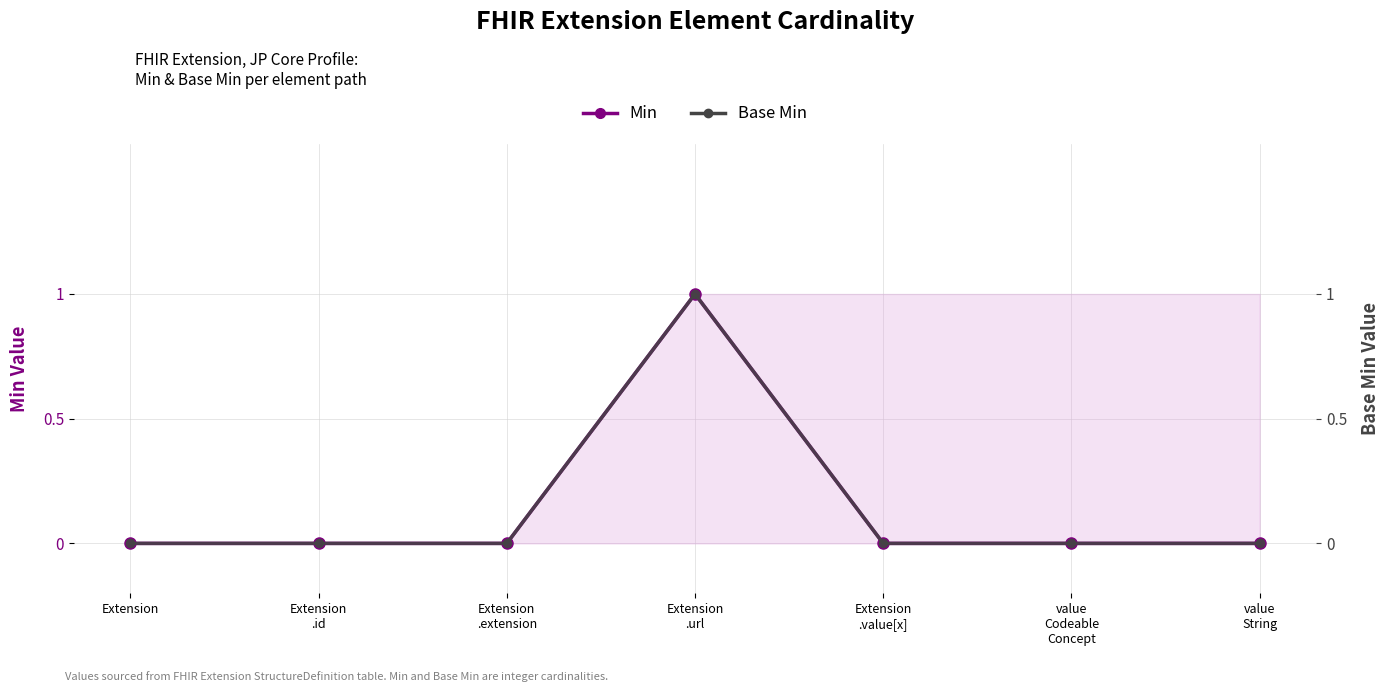

Which series has the largest total across all categories?

Min